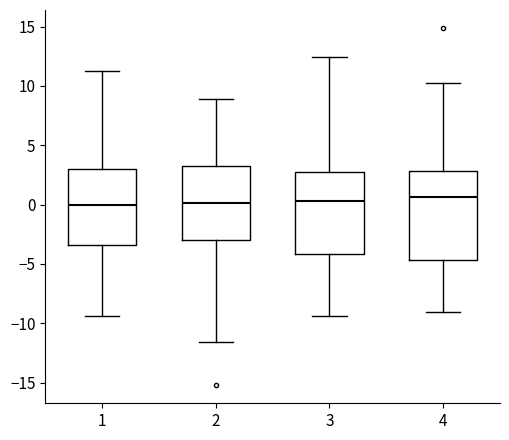

Reading left to right, transcribe this box plot: for each box, give where its median line is, the range the box spans, and where its two whiskers end, as read against the y-axis. The values are not printed on the chart, so give them approximately, as read against the axis.

1: median 0.0, box -3.5 to 3.0, whiskers -9.5 to 11.0
2: median 0.0, box -3.0 to 3.5, whiskers -11.5 to 9.0
3: median 0.5, box -4.0 to 2.5, whiskers -9.5 to 12.5
4: median 0.5, box -4.5 to 3.0, whiskers -9.0 to 10.0